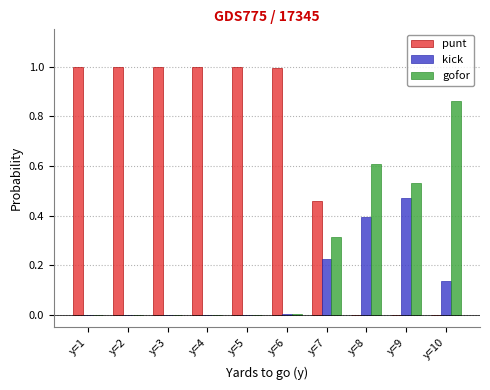

True or false: kick has a value of -0.2 at y=3.

False